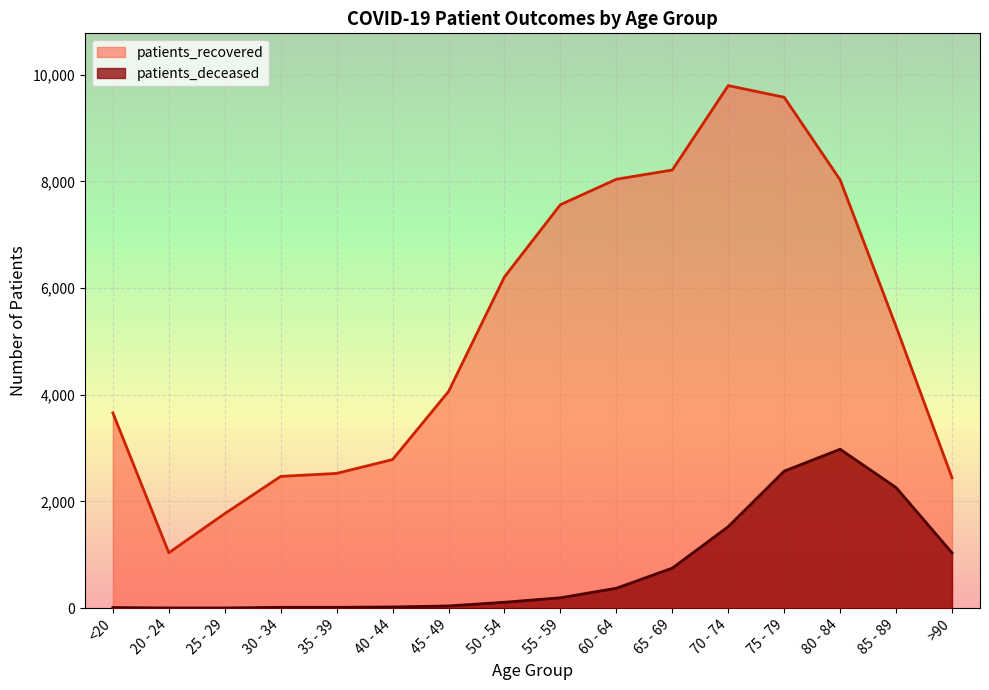

Is it true that patients_recovered equals 7240 at 45 - 49?

False